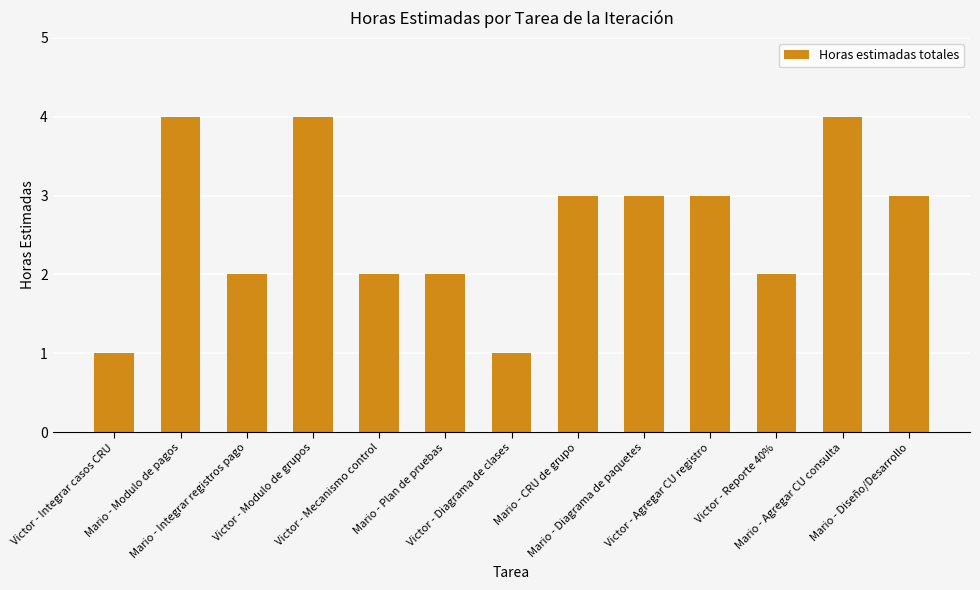

True or false: the data shows 3 at Mario - Integrar registros pago.

False